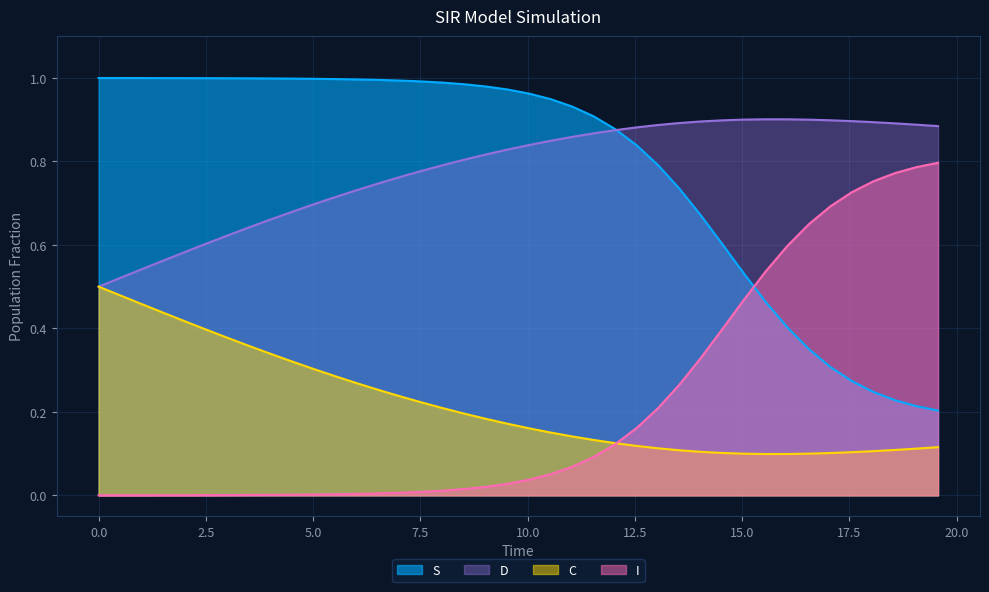

True or false: S and C intersect in this chart.

False